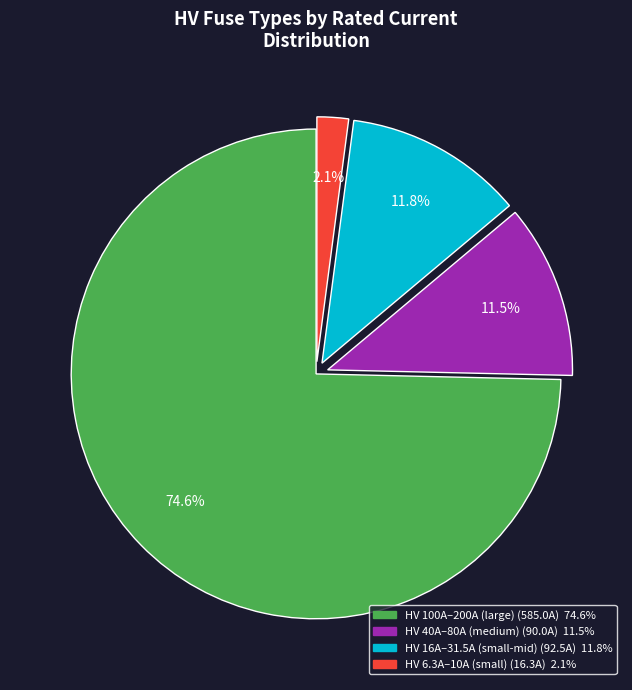

Is there a majority slice in this chart?

Yes